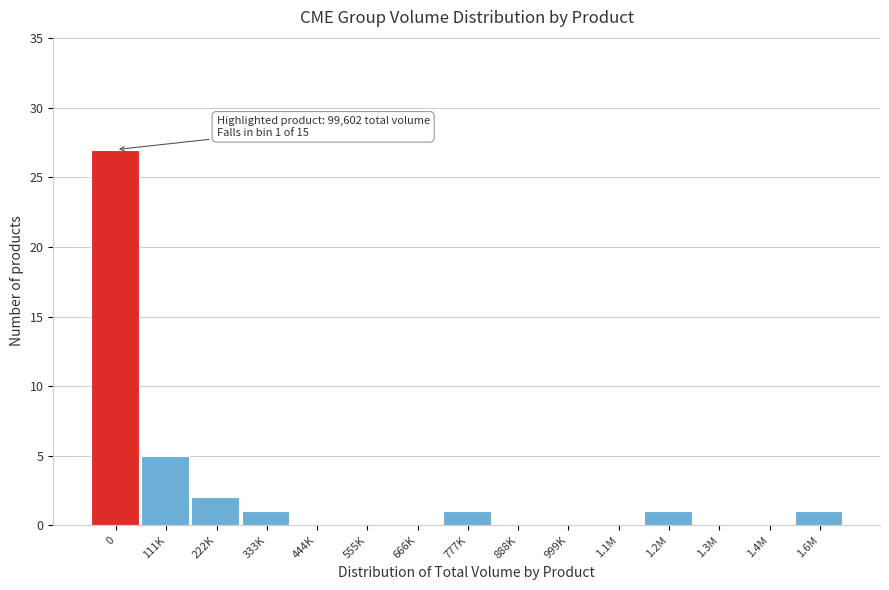

Reading right to left, list all the values displayed in this chart.

1.6M=1	1.4M=0	1.3M=0	1.2M=1	1.1M=0	999K=0	888K=0	777K=1	666K=0	555K=0	444K=0	333K=1	222K=2	111K=5	0=27